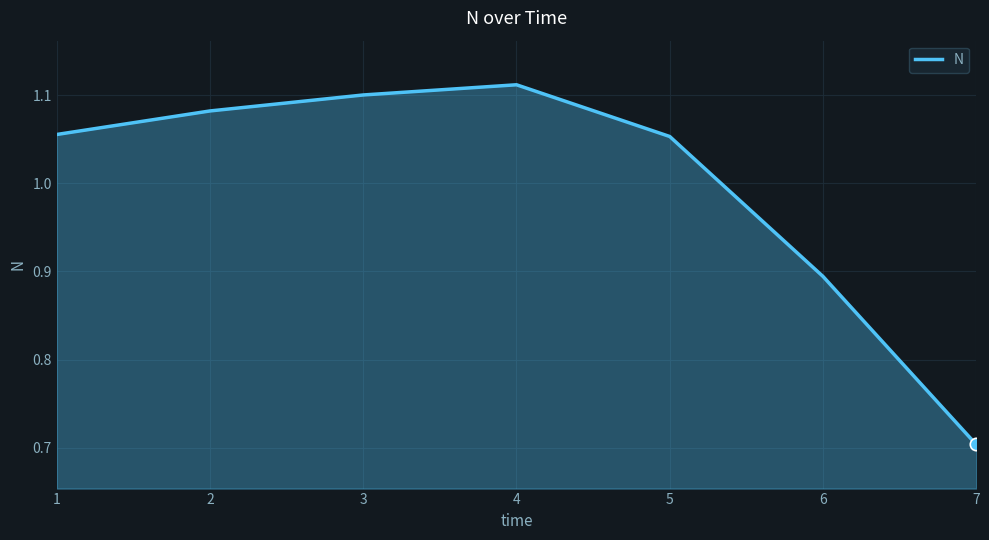

Which has a higher value, 6 or 2?

2